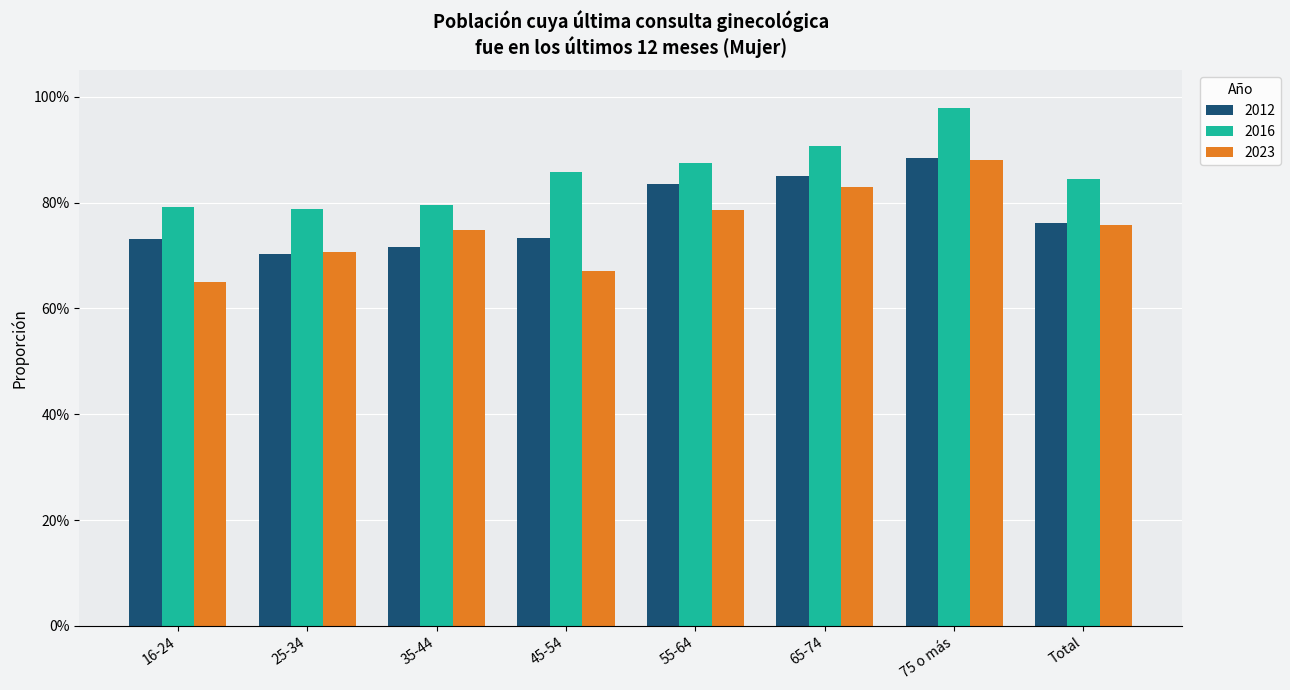

Rank the series by their average value, from highest to lowest.

2016, 2012, 2023